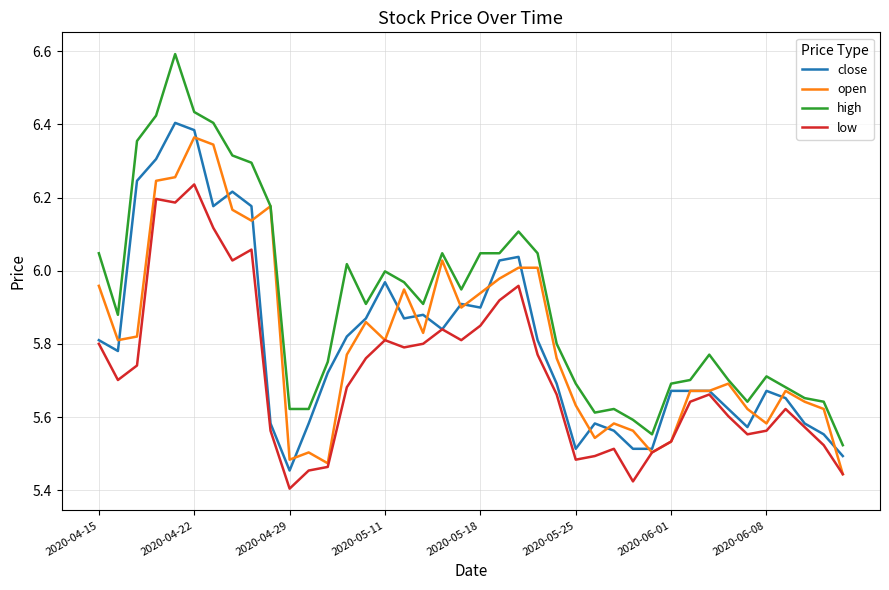

What is the difference between the second highest and minimum values in the close series?

0.9